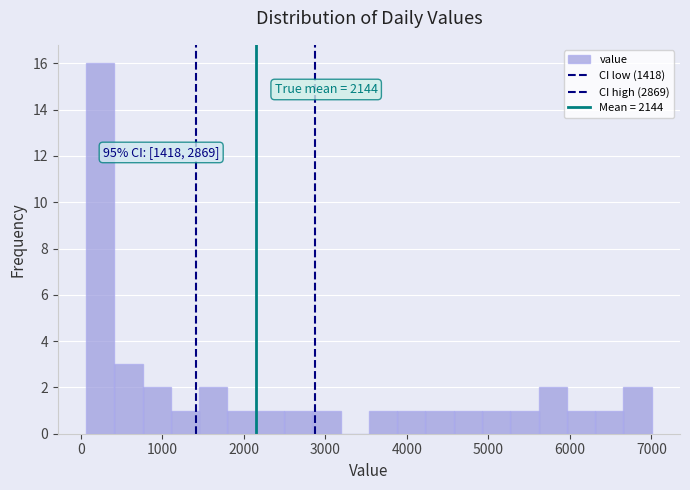

Around what value on the x-axis is the tallest bar? Give the approximate position of its centre, as read against the axis.

200